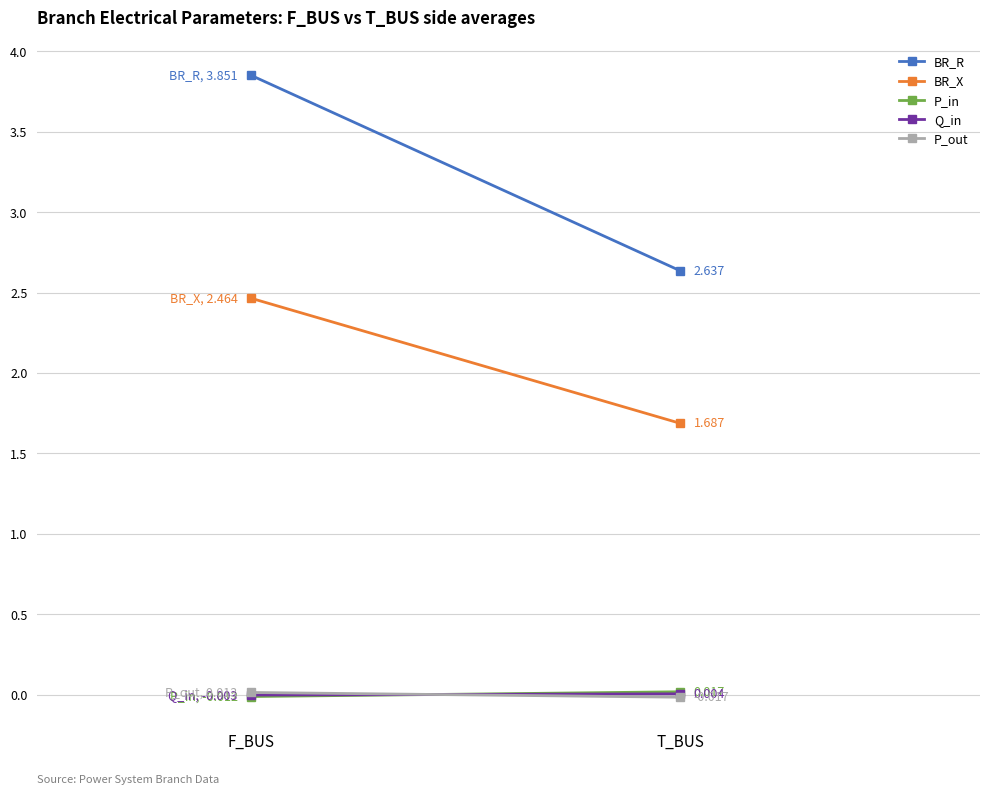

How many lines are shown in the chart?

5